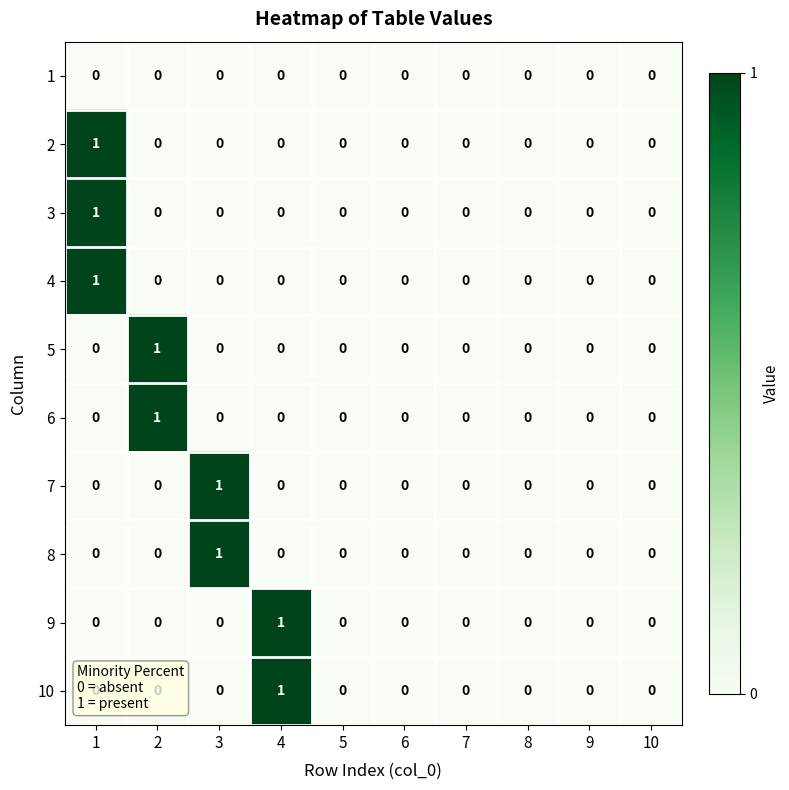

The 7 series shows 0 at 4. True or false?

True